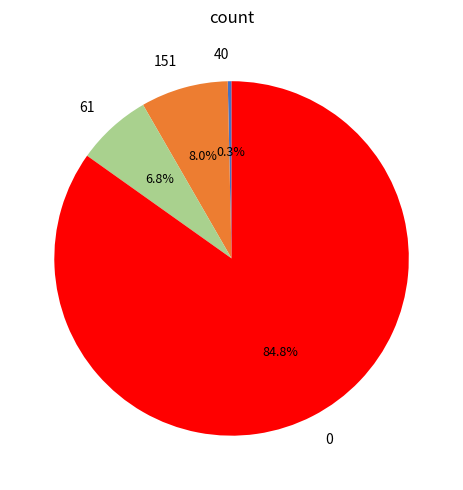

Which category has the smallest portion of the pie?

40